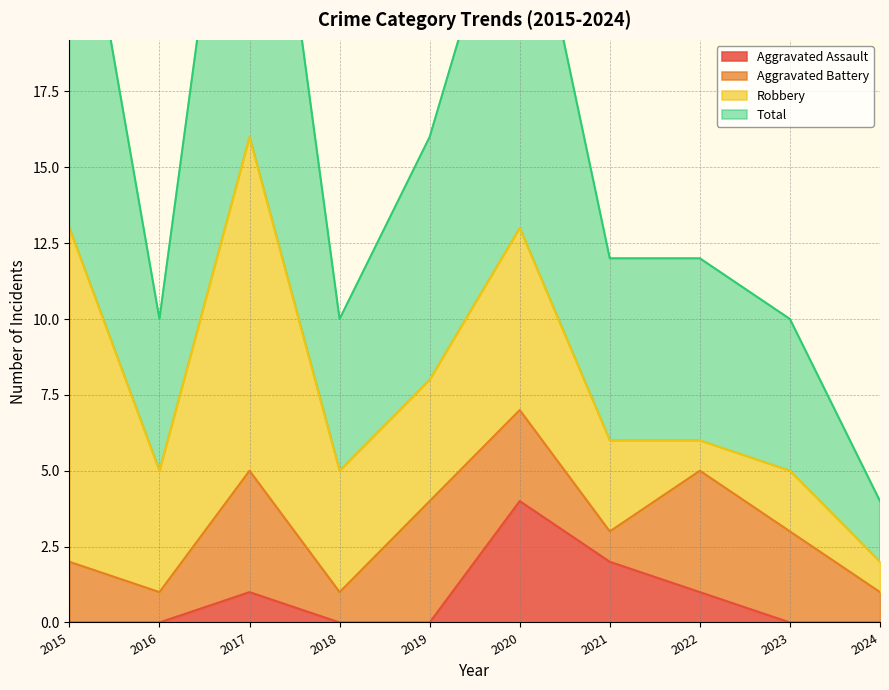

What is the maximum value for Aggravated Assault?

4